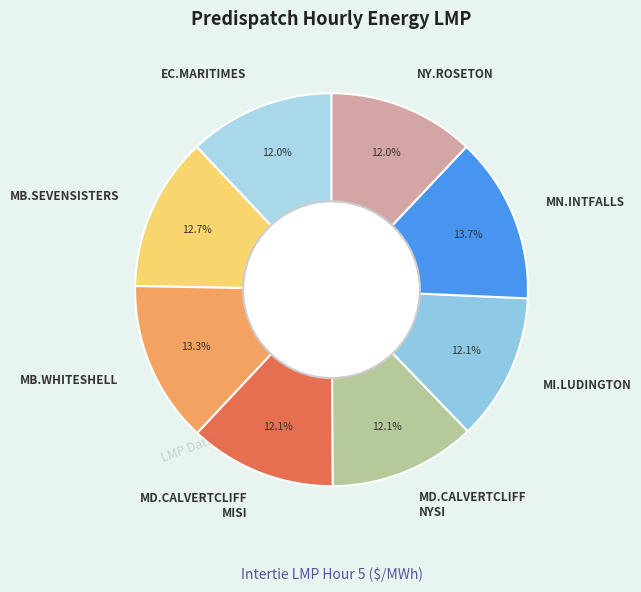

Is there a majority slice in this chart?

No